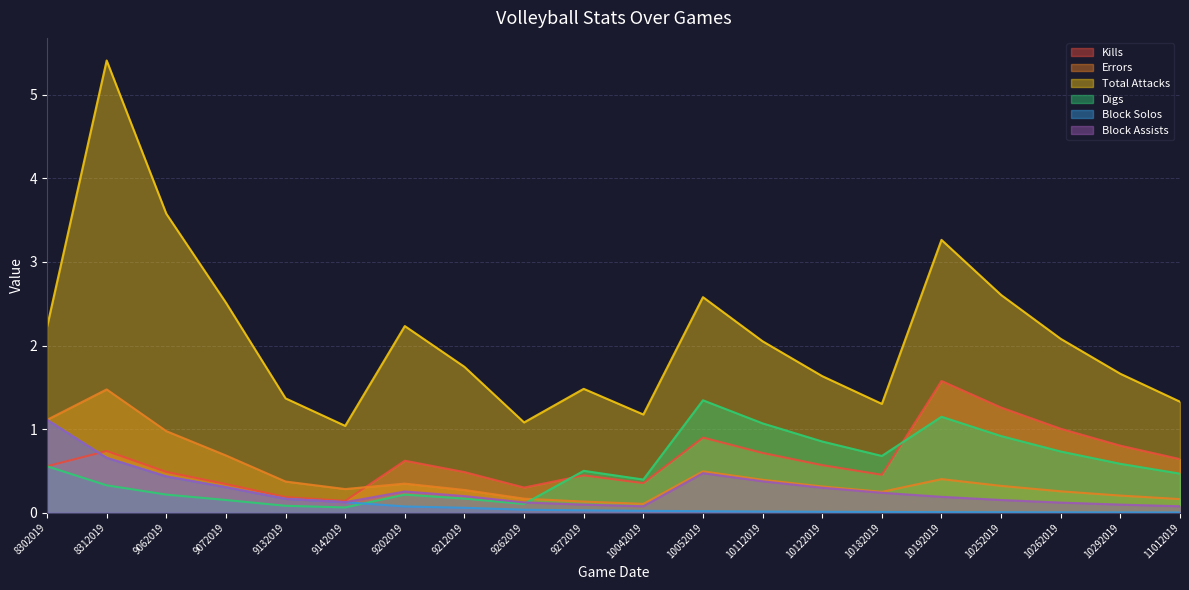

Reading right to left, transcribe all the data shown in this chart.

Kills: 11012019=0.6	10292019=0.8	10262019=1.0	10252019=1.3	10192019=1.6	10182019=0.5	10122019=0.6	10112019=0.7	10052019=0.9	10042019=0.4	9272019=0.4	9262019=0.3	9212019=0.5	9202019=0.6	9142019=0.1	9132019=0.2	9072019=0.3	9062019=0.5	8312019=0.7	8302019=0.6
Errors: 11012019=0.2	10292019=0.2	10262019=0.3	10252019=0.3	10192019=0.4	10182019=0.2	10122019=0.3	10112019=0.4	10052019=0.5	10042019=0.1	9272019=0.1	9262019=0.2	9212019=0.3	9202019=0.3	9142019=0.3	9132019=0.4	9072019=0.7	9062019=1.0	8312019=1.5	8302019=1.1
Total Attacks: 11012019=1.3	10292019=1.7	10262019=2.1	10252019=2.6	10192019=3.3	10182019=1.3	10122019=1.6	10112019=2.1	10052019=2.6	10042019=1.2	9272019=1.5	9262019=1.1	9212019=1.7	9202019=2.2	9142019=1.0	9132019=1.4	9072019=2.5	9062019=3.6	8312019=5.4	8302019=2.2
Digs: 11012019=0.5	10292019=0.6	10262019=0.7	10252019=0.9	10192019=1.1	10182019=0.7	10122019=0.9	10112019=1.1	10052019=1.3	10042019=0.4	9272019=0.5	9262019=0.1	9212019=0.2	9202019=0.2	9142019=0.1	9132019=0.1	9072019=0.2	9062019=0.2	8312019=0.3	8302019=0.6
Block Solos: 11012019=0.0	10292019=0.0	10262019=0.0	10252019=0.0	10192019=0.0	10182019=0.0	10122019=0.0	10112019=0.0	10052019=0.0	10042019=0.0	9272019=0.0	9262019=0.0	9212019=0.1	9202019=0.1	9142019=0.1	9132019=0.2	9072019=0.3	9062019=0.4	8312019=0.7	8302019=1.1
Block Assists: 11012019=0.1	10292019=0.1	10262019=0.1	10252019=0.2	10192019=0.2	10182019=0.2	10122019=0.3	10112019=0.4	10052019=0.5	10042019=0.1	9272019=0.1	9262019=0.1	9212019=0.2	9202019=0.3	9142019=0.1	9132019=0.2	9072019=0.3	9062019=0.4	8312019=0.7	8302019=1.1